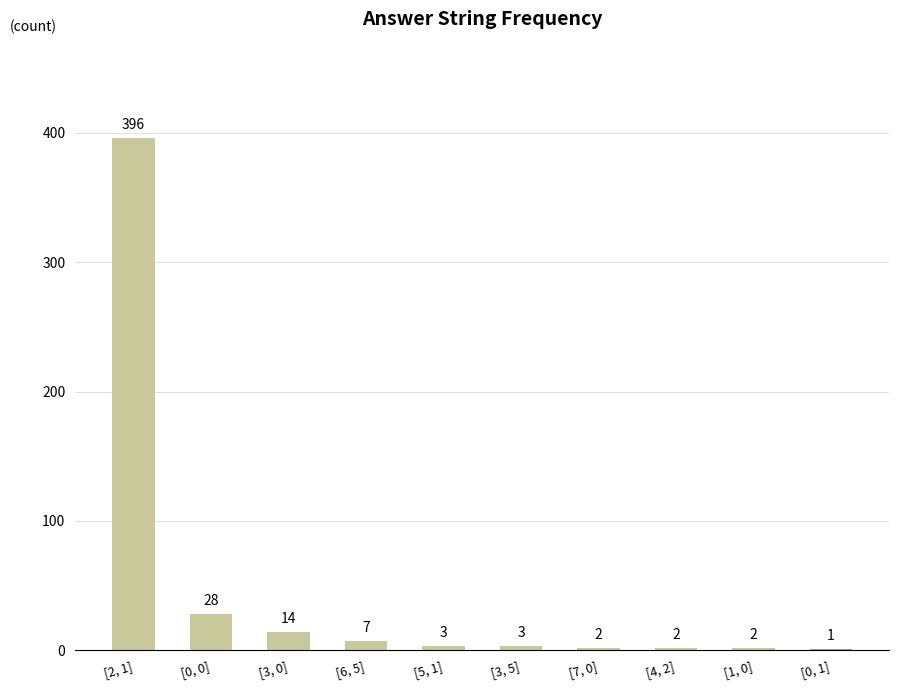

What is the ratio of the value at [3, 5] to the value at [7, 0]?

1.5